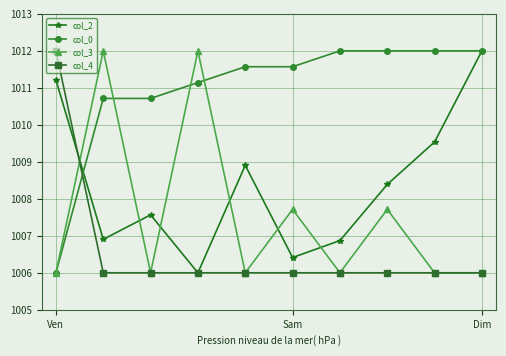

How many interior local peaks does the col_3 series have?

4